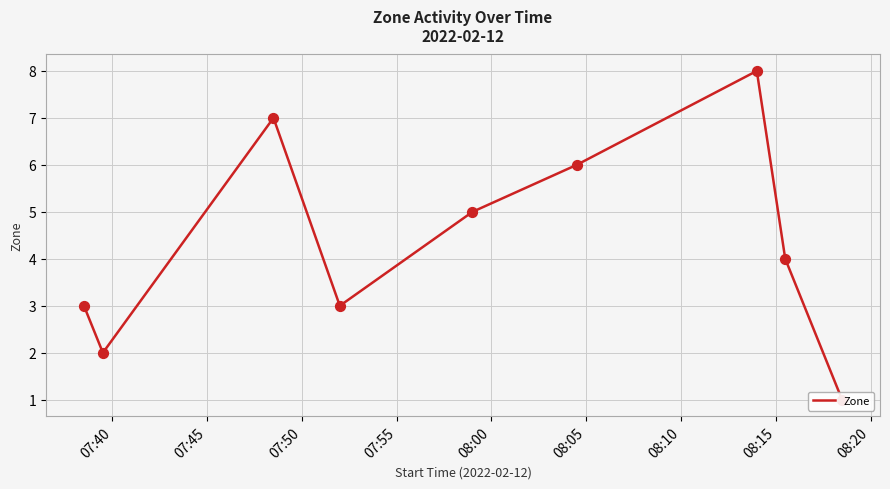

What is the change in value from 07:50 to 08:10?

+1